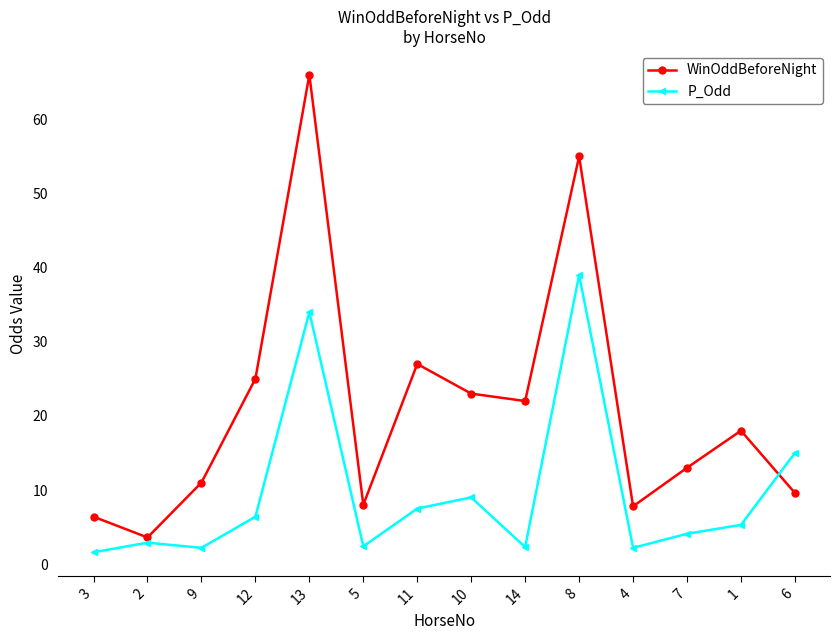

At which label does WinOddBeforeNight first exceed 18?

12